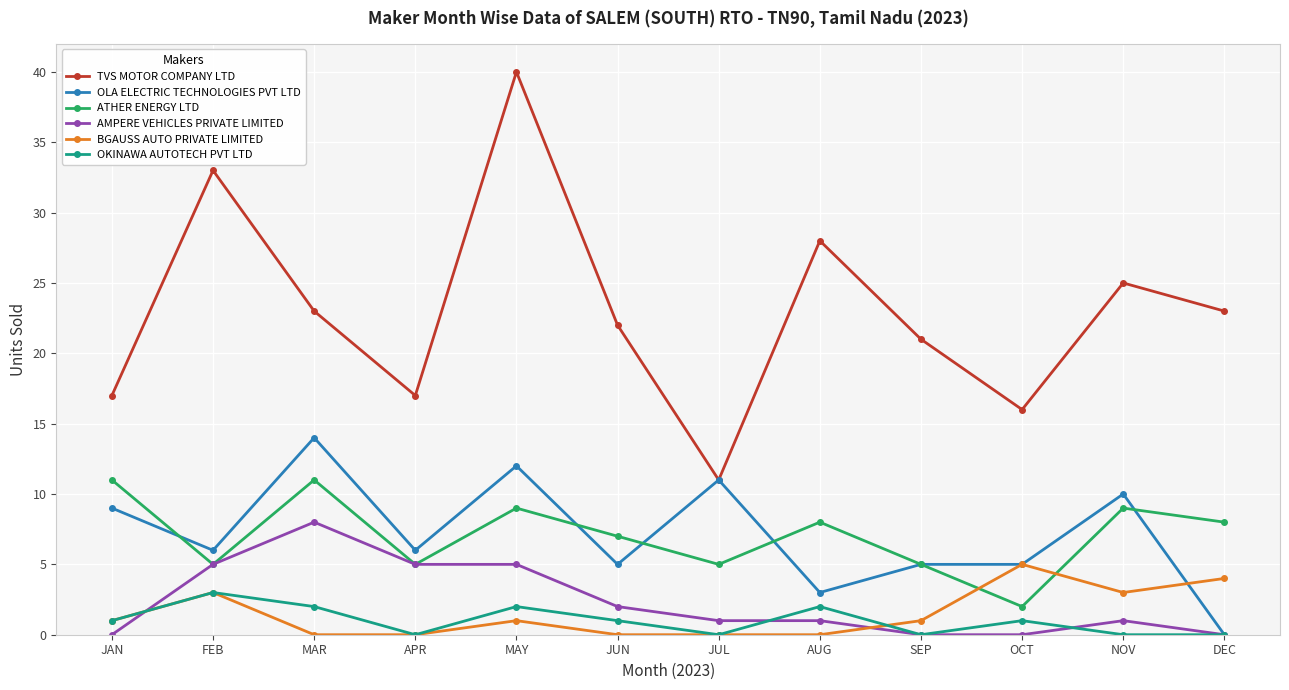

Which series has the largest total across all categories?

TVS MOTOR COMPANY LTD